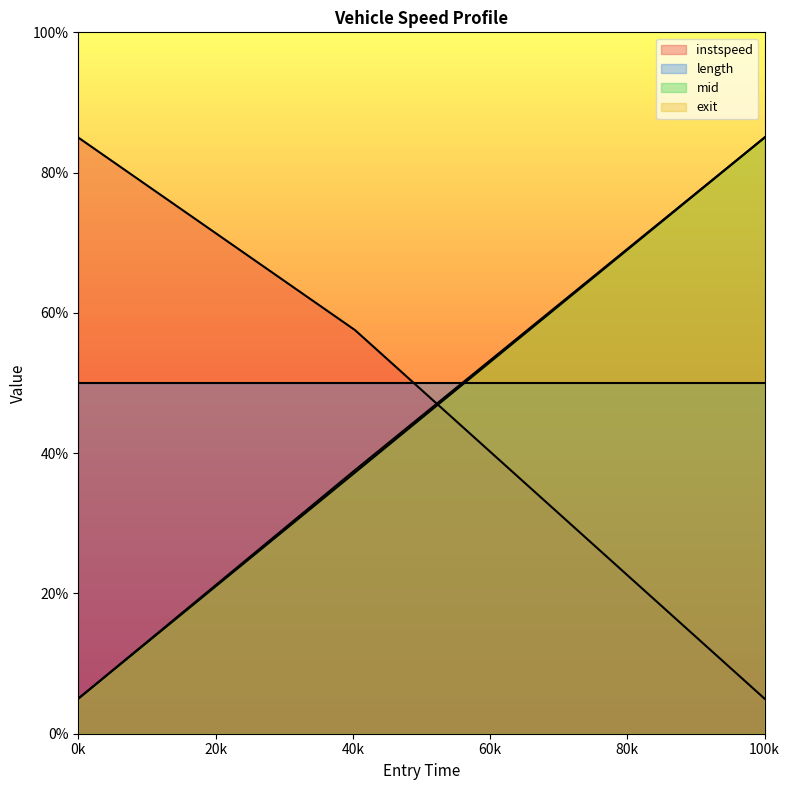

What is the sum of all instspeed values?

147.5